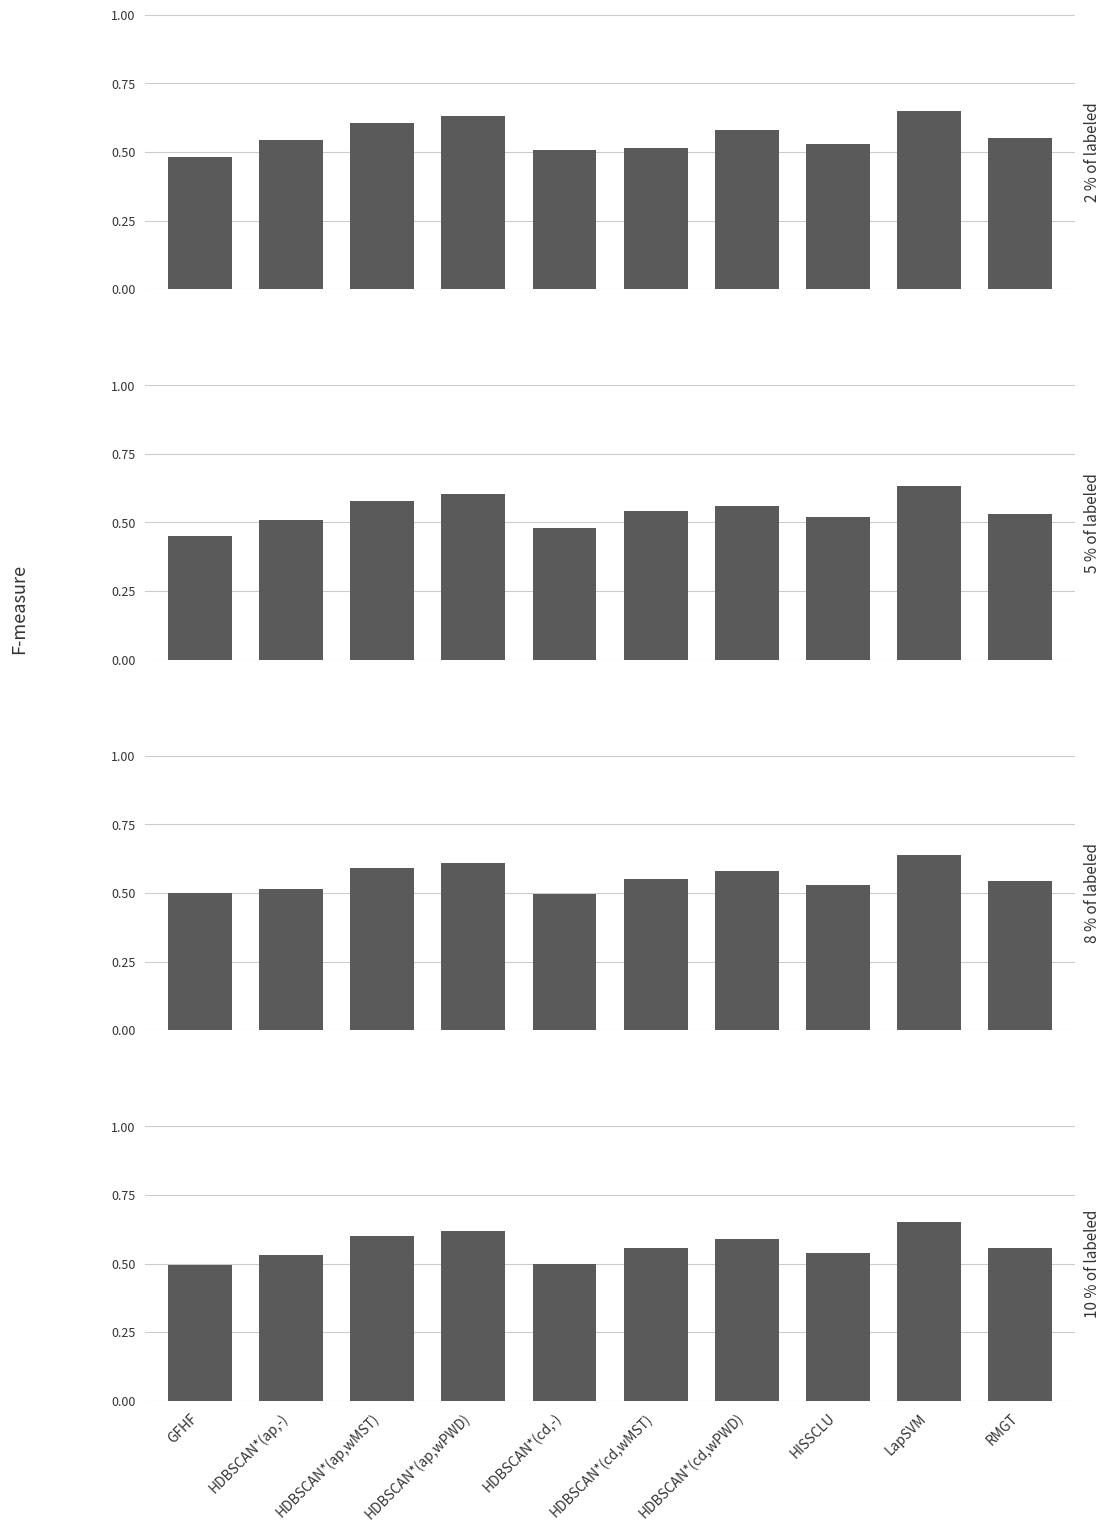

Read the Quarter 4 value at GFHF.

49.5